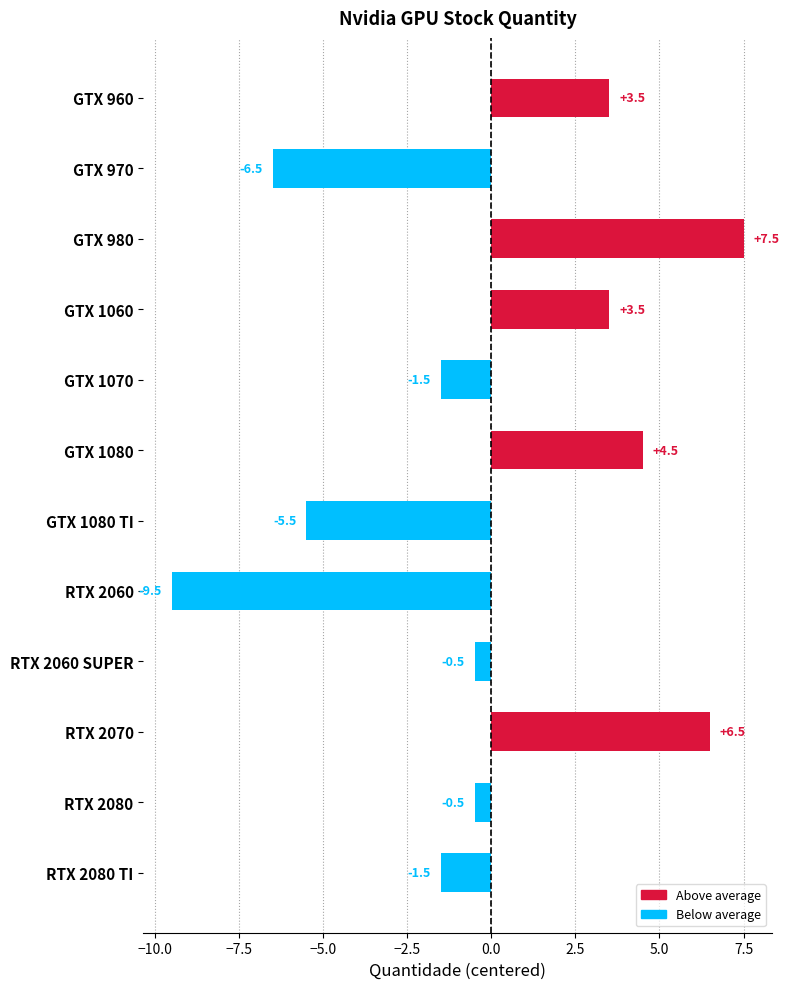

Reading bottom to top, what are all the values shown in this chart?

-1.5	-0.5	6.5	-0.5	-9.5	-5.5	4.5	-1.5	3.5	7.5	-6.5	3.5